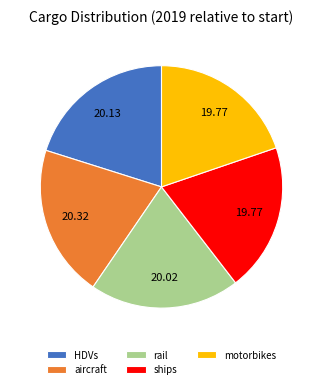

Does any single category account for the majority?

No